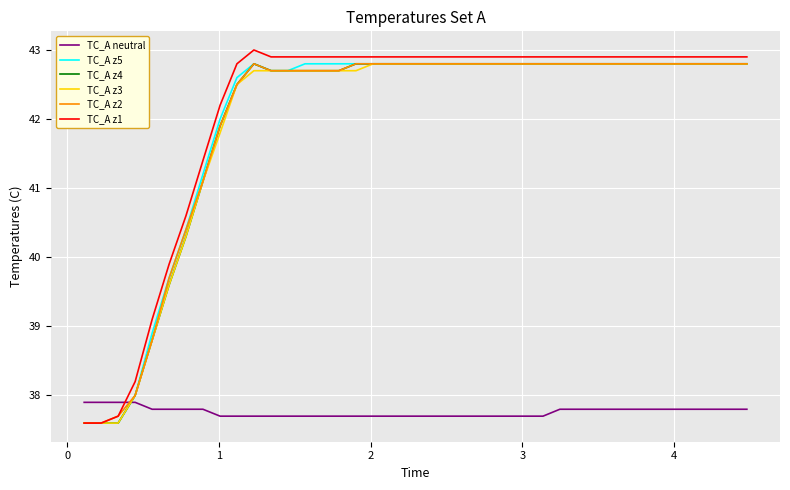

True or false: TC_A z1 and TC_A neutral intersect in this chart.

True